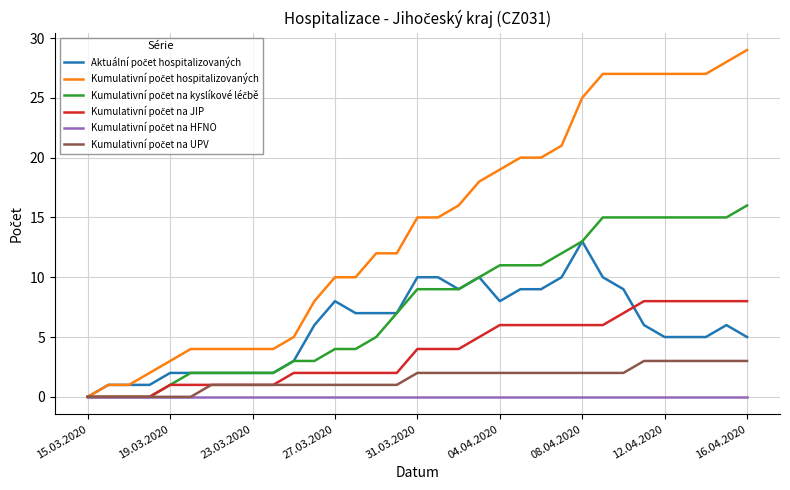

What is the maximum value shown in the chart?

29